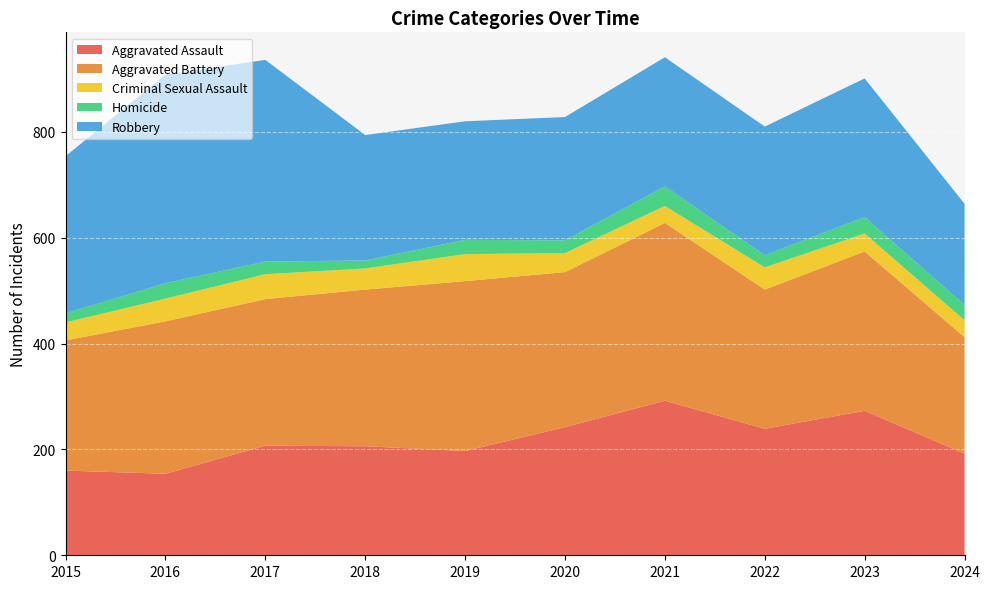

Reading left to right, transcribe all the data shown in this chart.

Aggravated Assault: 160	154	207	206	197	242	292	239	273	192
Aggravated Battery: 246	288	277	296	321	293	336	263	301	220
Criminal Sexual Assault: 34	43	47	40	51	36	32	42	34	32
Homicide: 17	29	24	15	27	24	37	23	31	29
Robbery: 297	394	381	237	224	233	244	243	262	191